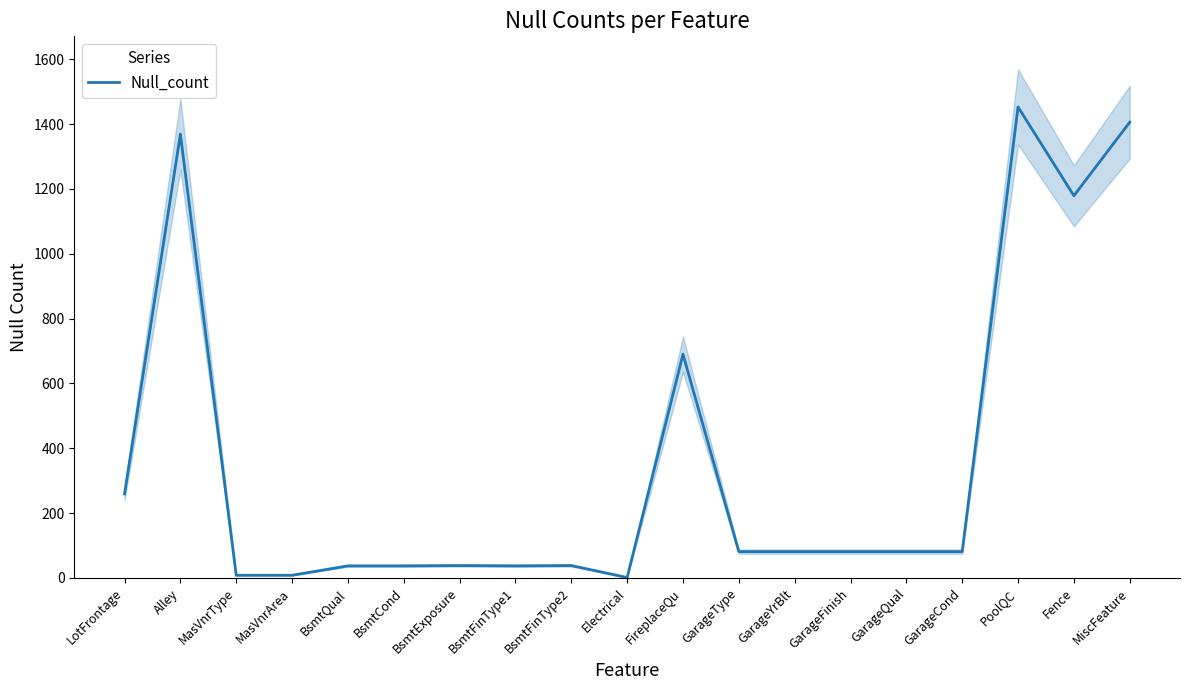

True or false: the data has more than 0 interior local peaks.

True